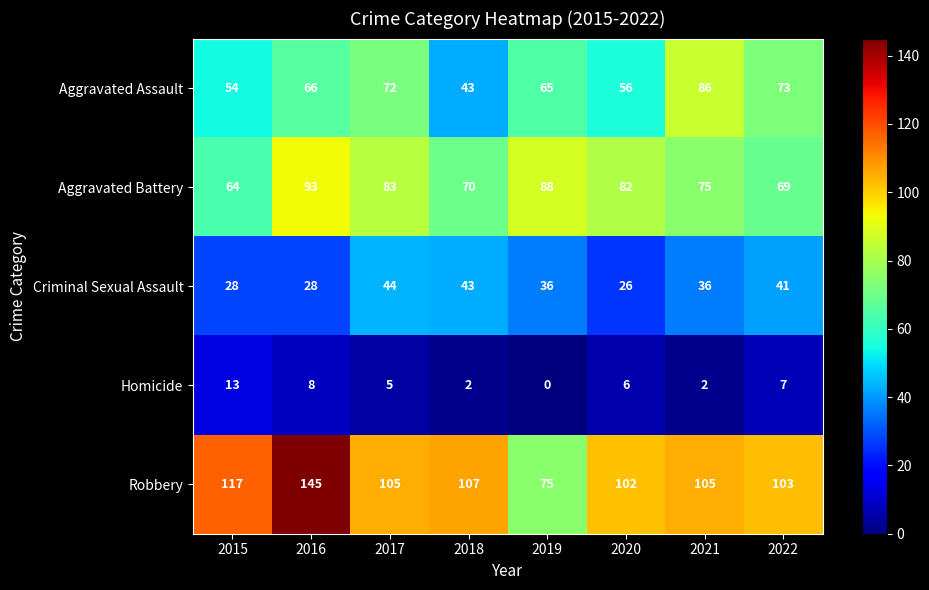

Count the number of categories in the chart.

8